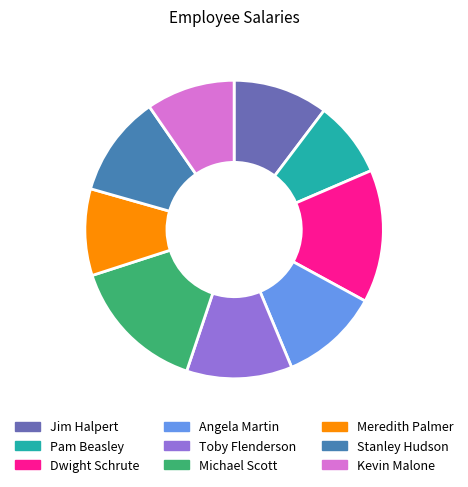

Is it true that Meredith Palmer is 9% of the pie?

True